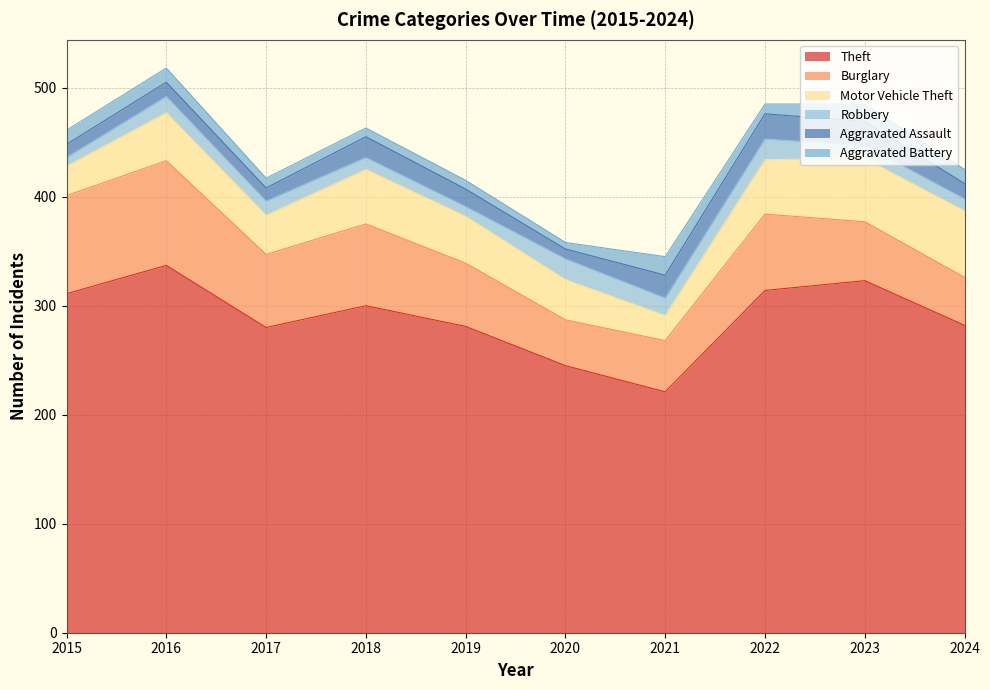

True or false: Burglary has a value of 75 at 2018.

True